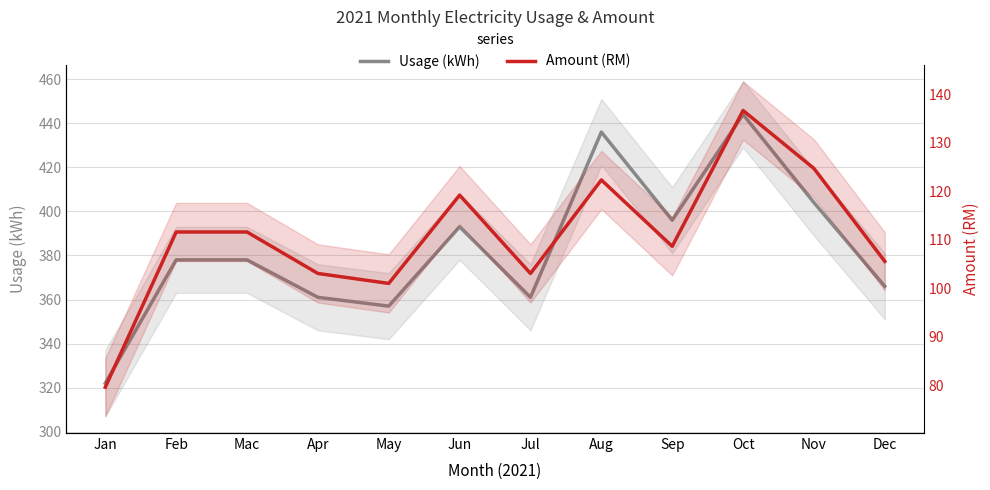

Reading left to right, what are all the values shown in this chart?

Usage (kWh): 322.0	378.0	378.0	361.0	357.0	393.0	361.0	436.0	396.0	444.0	404.0	366.0
Amount (RM): 79.5	111.5	111.5	103.0	101.0	119.2	103.0	122.3	108.6	136.6	124.7	105.5